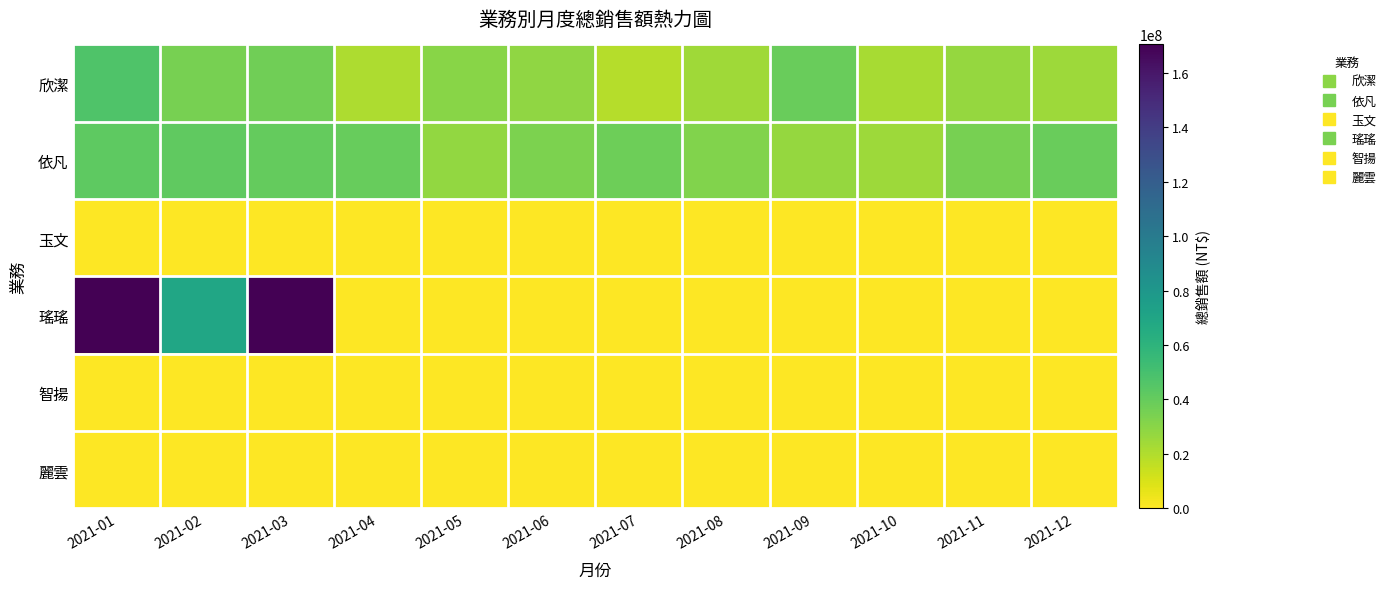

Reading left to right, transcribe all the data shown in this chart.

欣潔: 2021-01=46606500	2021-02=34677500	2021-03=37189000	2021-04=21196500	2021-05=30057500	2021-06=27982500	2021-07=18808500	2021-08=24071500	2021-09=38718500	2021-10=22084500	2021-11=27184000	2021-12=25085000
依凡: 2021-01=42003000	2021-02=41805000	2021-03=40248000	2021-04=39663000	2021-05=27855000	2021-06=33570000	2021-07=37710000	2021-08=32319000	2021-09=27099000	2021-10=24777000	2021-11=35127000	2021-12=38952000
玉文: 2021-01=0	2021-02=0	2021-03=0	2021-04=0	2021-05=0	2021-06=0	2021-07=0	2021-08=0	2021-09=0	2021-10=0	2021-11=0	2021-12=0
瑤瑤: 2021-01=170398500	2021-02=69246000	2021-03=170398500	2021-04=0	2021-05=0	2021-06=0	2021-07=0	2021-08=0	2021-09=0	2021-10=0	2021-11=0	2021-12=0
智揚: 2021-01=0	2021-02=0	2021-03=0	2021-04=0	2021-05=0	2021-06=0	2021-07=0	2021-08=0	2021-09=0	2021-10=0	2021-11=0	2021-12=0
麗雲: 2021-01=0	2021-02=0	2021-03=0	2021-04=0	2021-05=0	2021-06=0	2021-07=0	2021-08=0	2021-09=0	2021-10=0	2021-11=0	2021-12=0